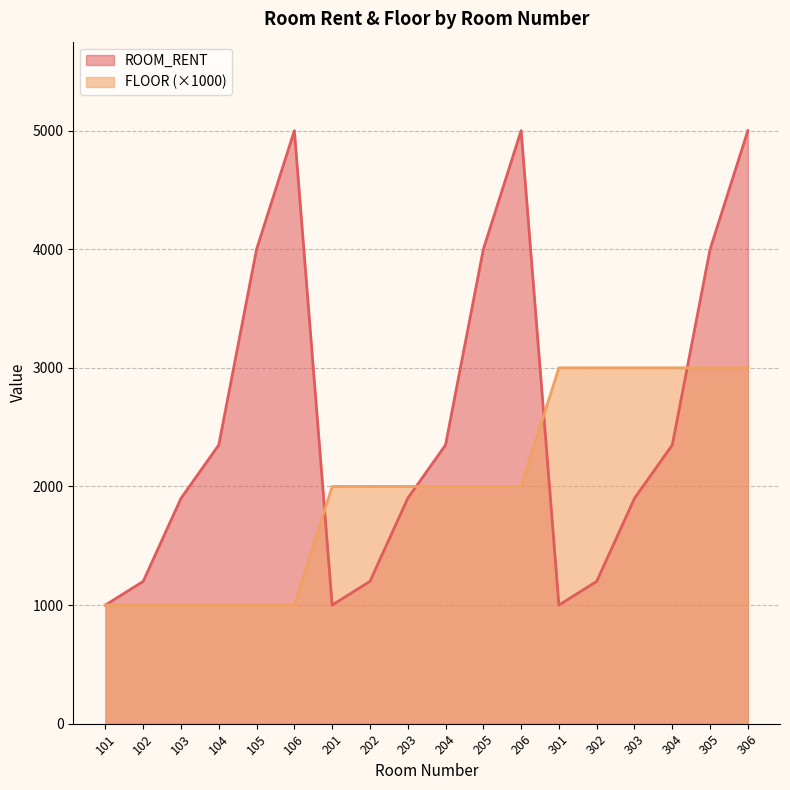

What is the value of the FLOOR point at the 3rd from the left?

1000